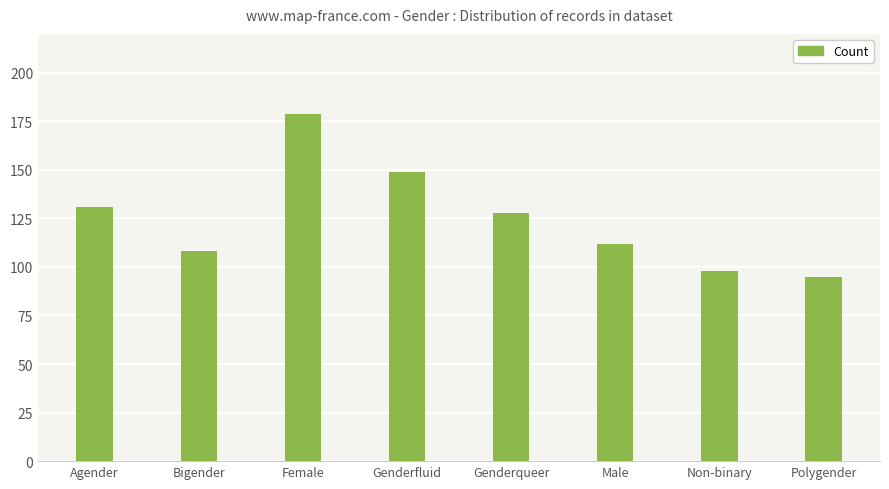

Where is the data nearest to the value 137?

Agender